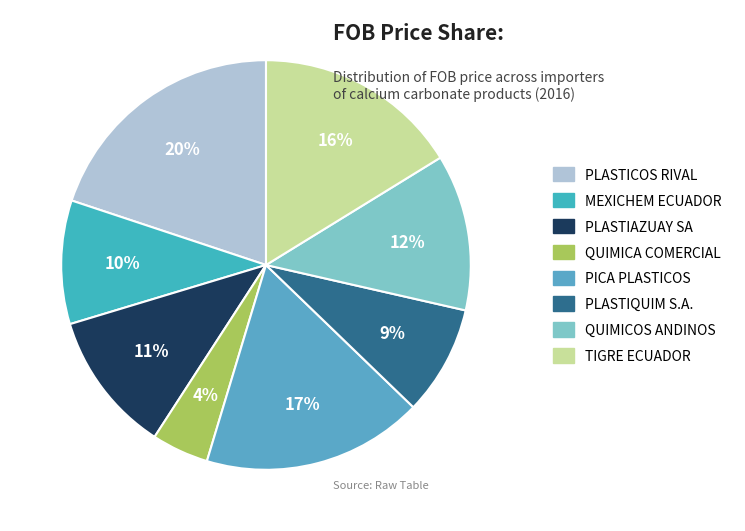

Count the number of slices in the pie.

8